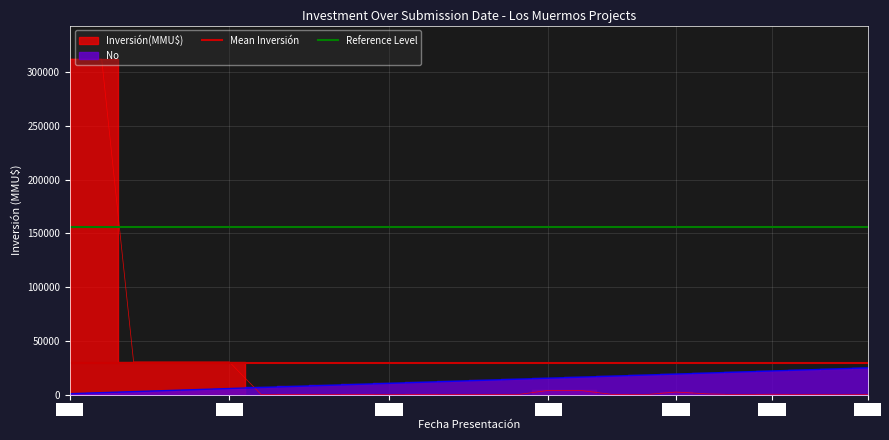

What is the average value of the Reference Level series?

156000.0